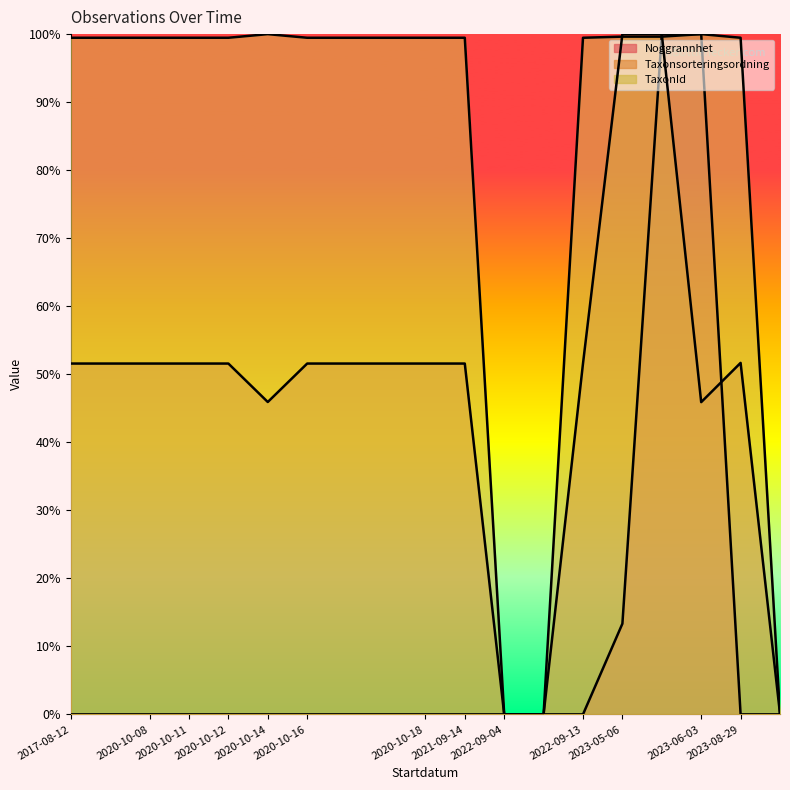

True or false: TaxonId and Taxonsorteringsordning intersect in this chart.

True